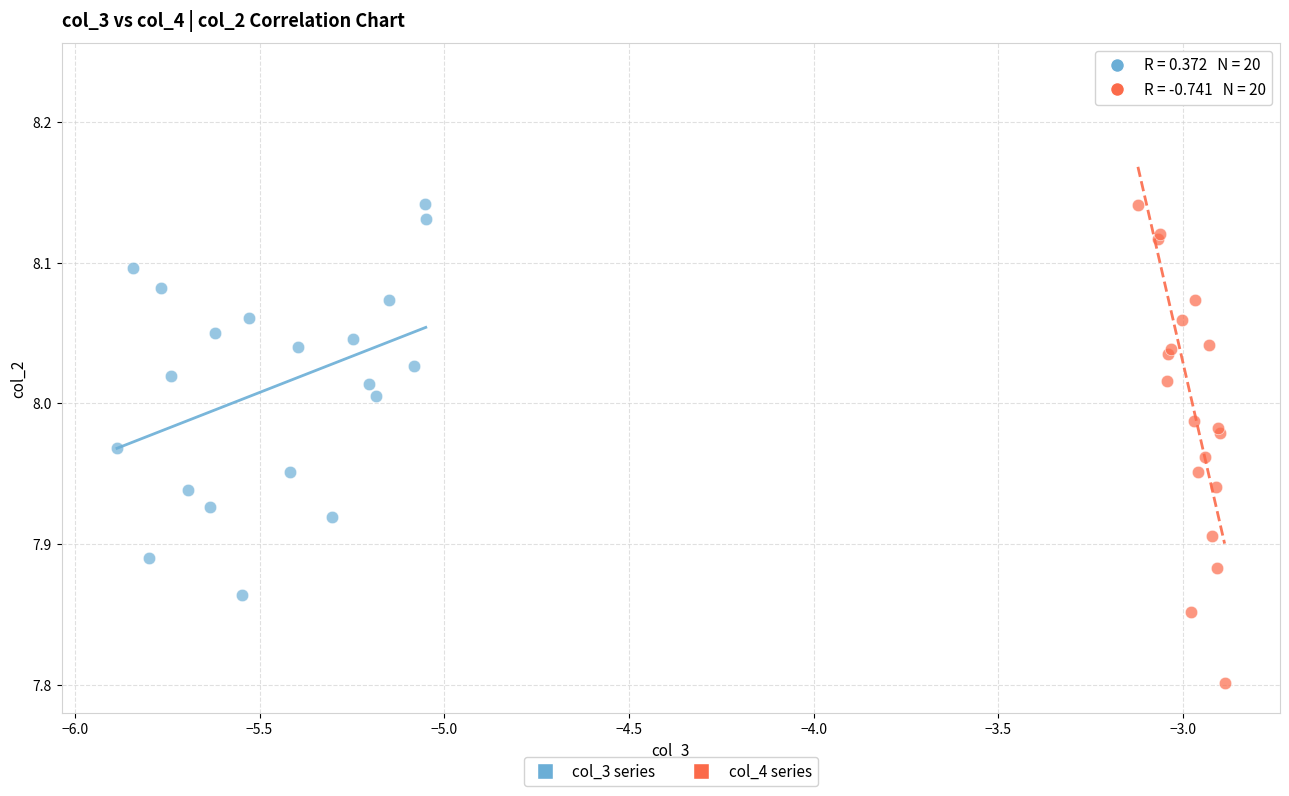

Which series reaches the maximum Y coordinate?

col_4 series